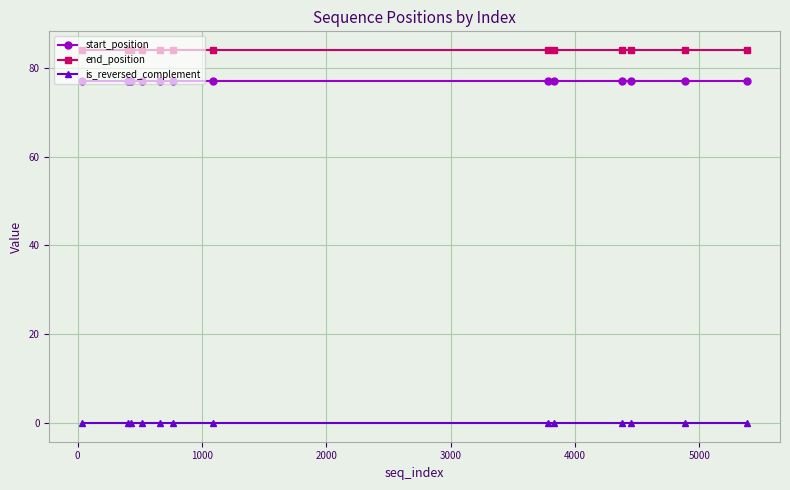

What is the greatest value displayed?

84